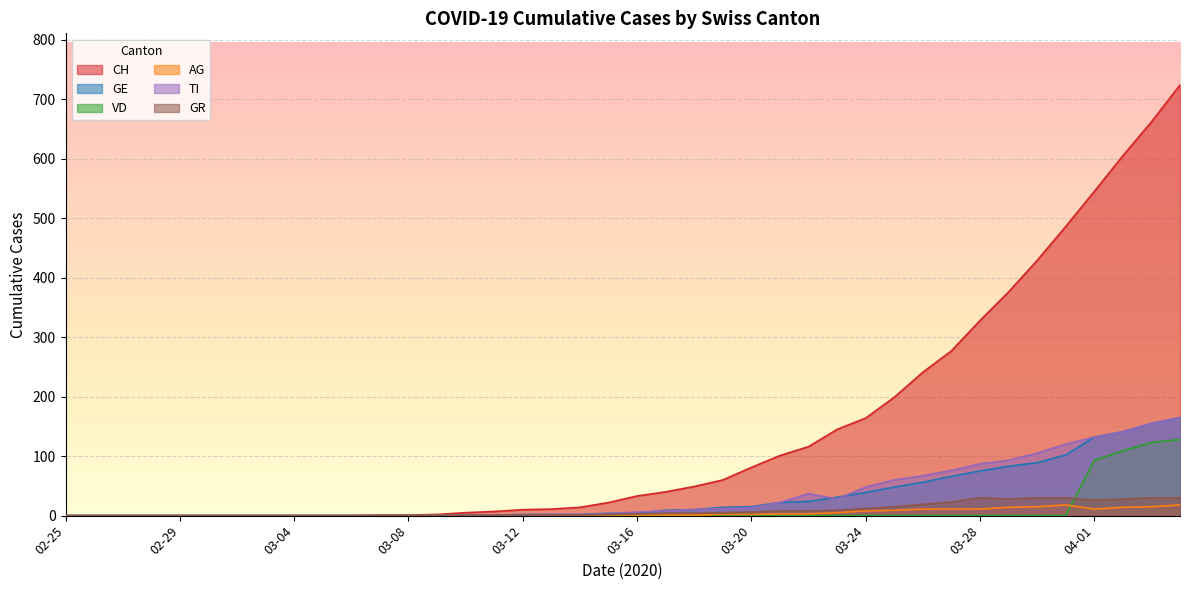

The value of GR at 2020-03-17 is 4. True or false?

True